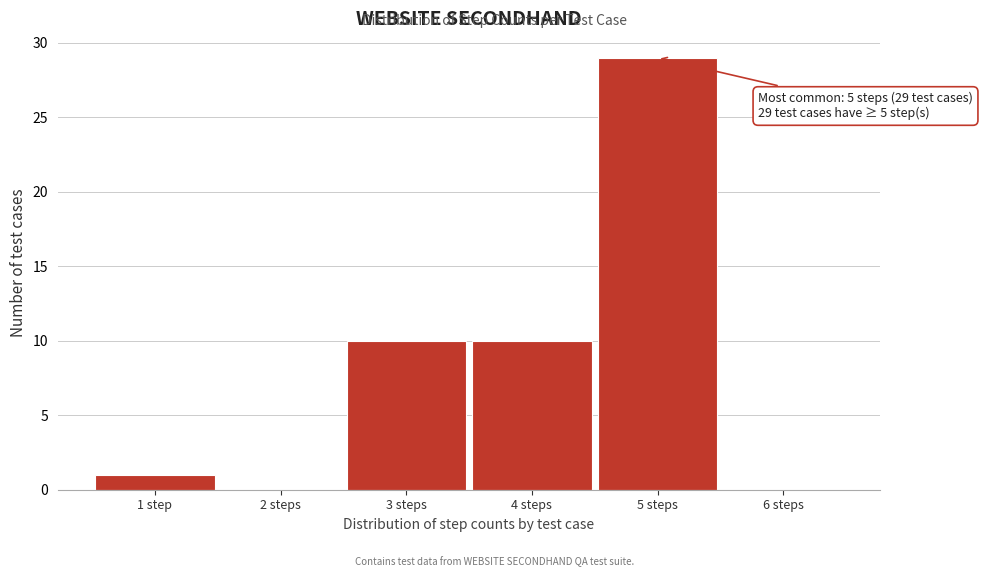

Reading left to right, what are all the values shown in this chart?

1 step=1	2 steps=0	3 steps=10	4 steps=10	5 steps=29	6 steps=0